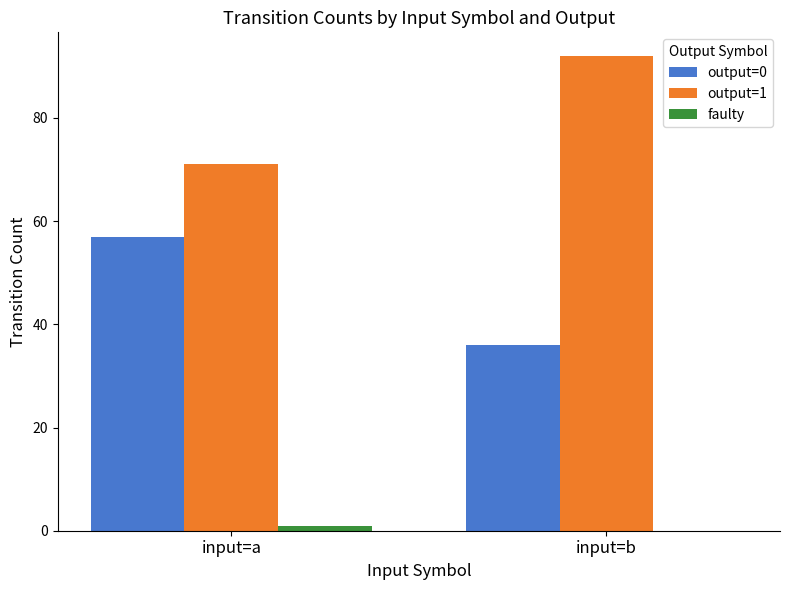

At which label does output=0 reach its peak?

input=a